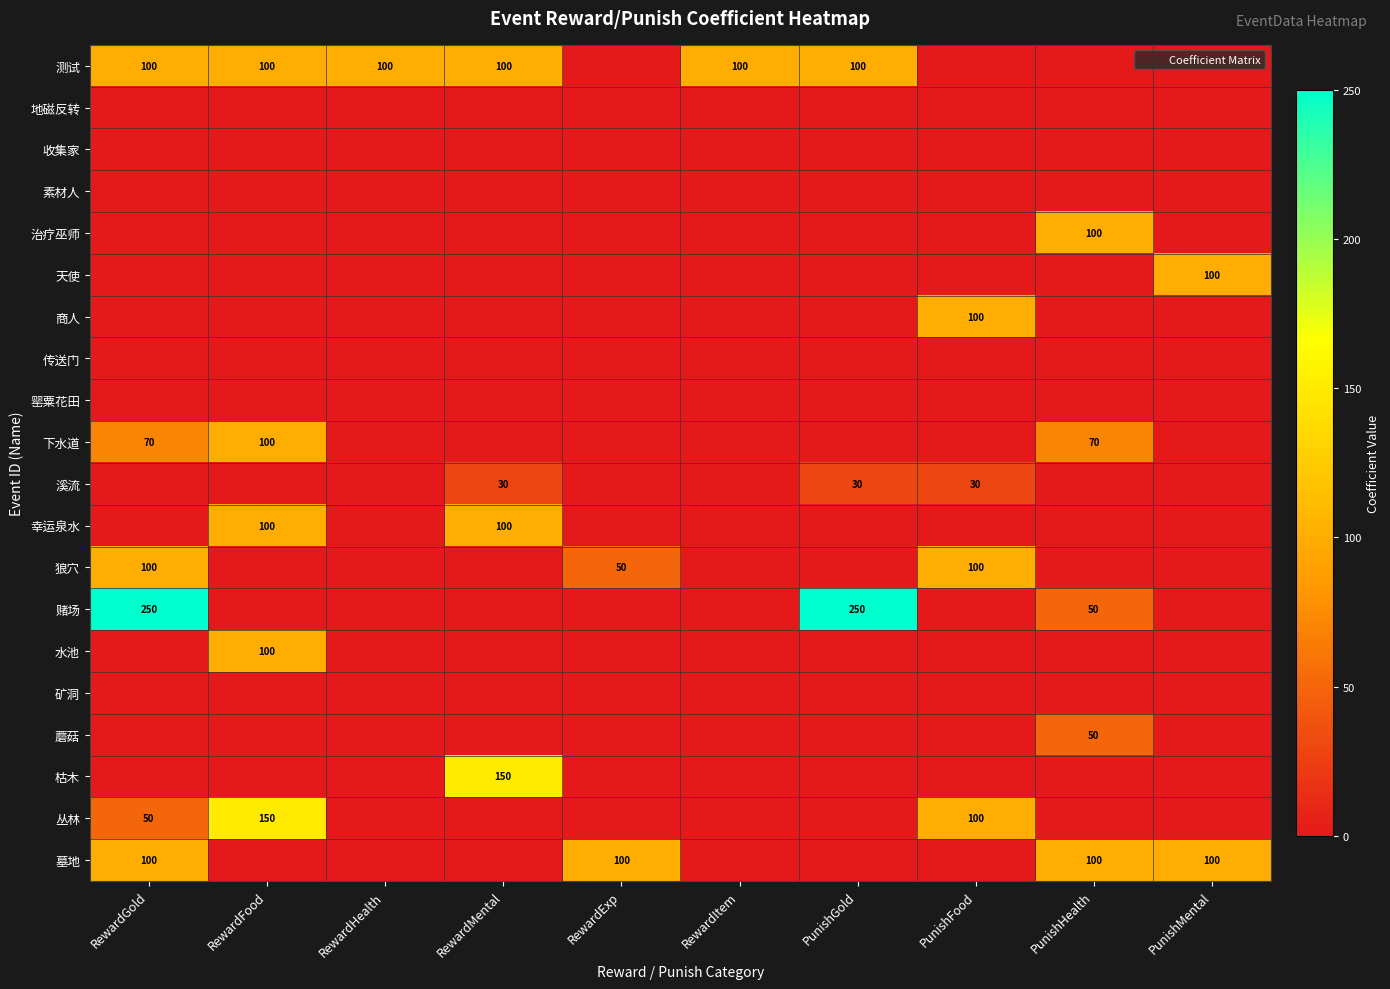

Between PunishGold and PunishFood, which is larger?

PunishGold